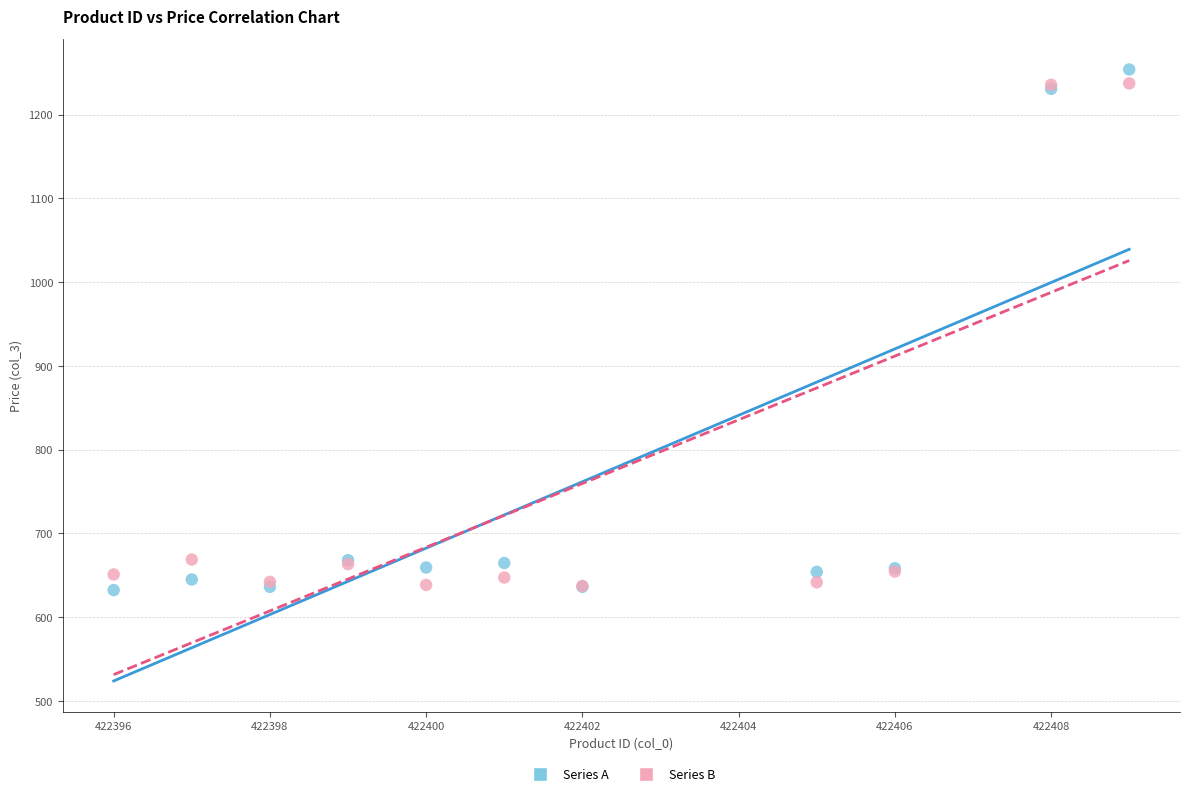

Which series has the largest Y range (max minus min)?

Series A